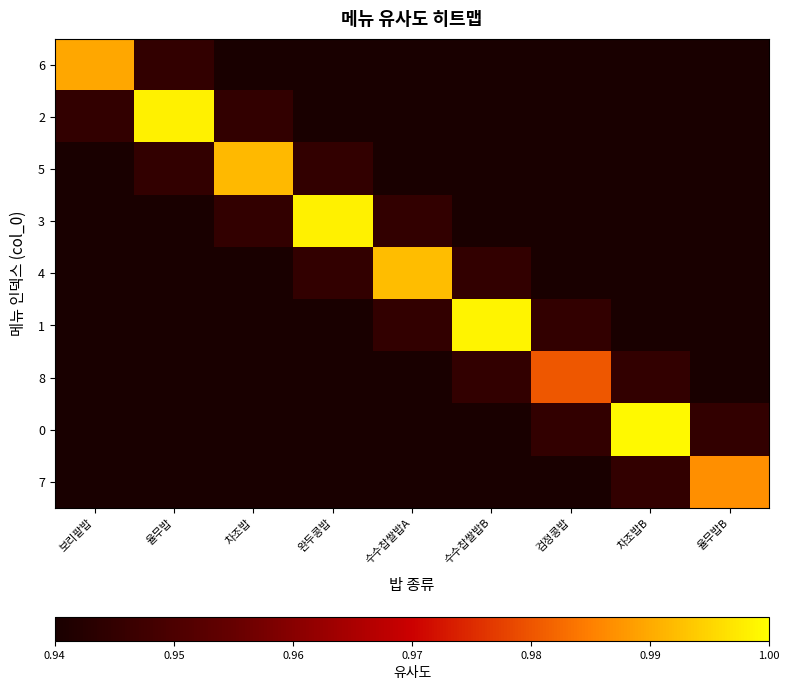

What is the maximum value shown in the chart?

1.0